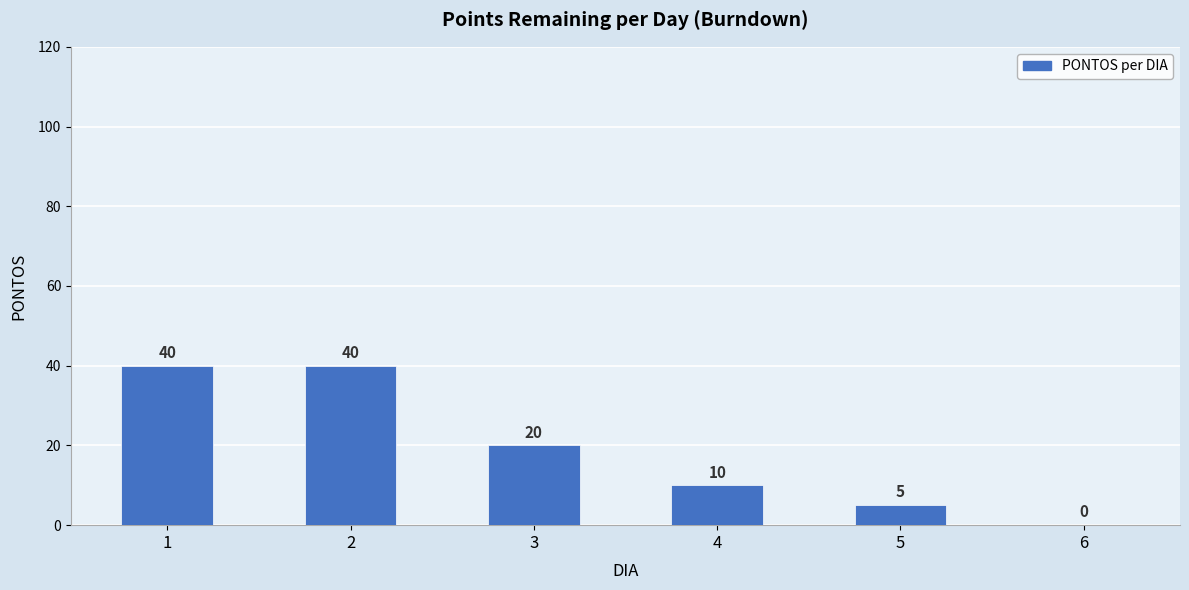

What is the maximum value shown in the chart?

40